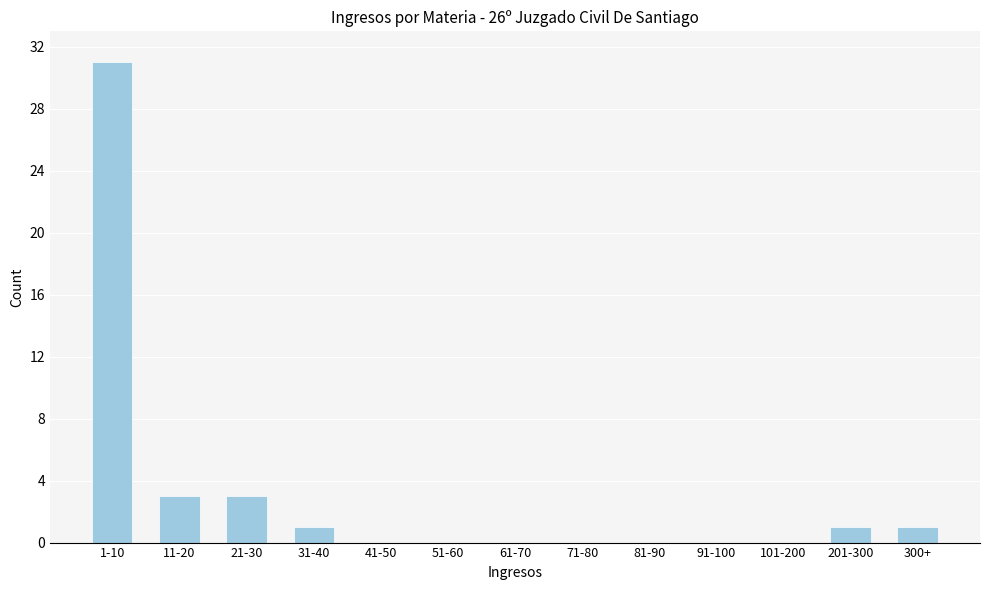

Reading right to left, transcribe all the data shown in this chart.

300+=1	201-300=1	101-200=0	91-100=0	81-90=0	71-80=0	61-70=0	51-60=0	41-50=0	31-40=1	21-30=3	11-20=3	1-10=31